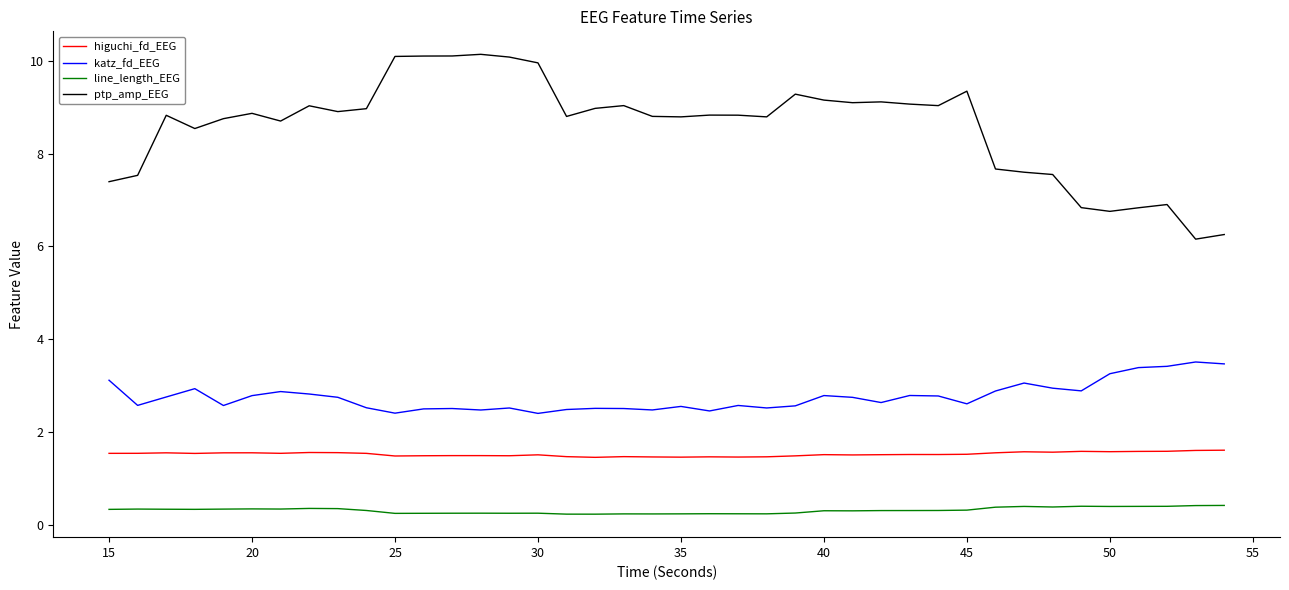

Which series has the largest total across all categories?

ptp_amp_EEG